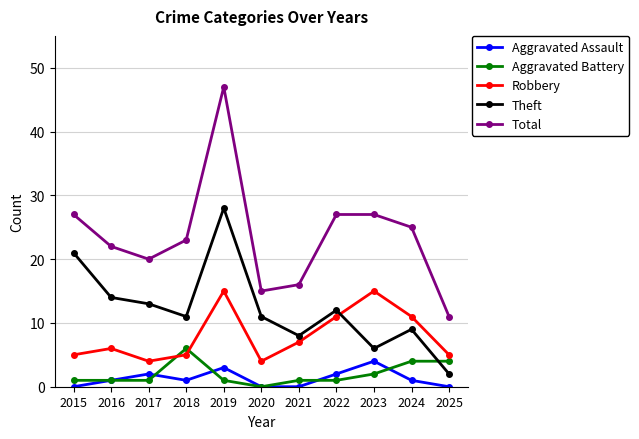

Which series has the widest spread of values?

Total